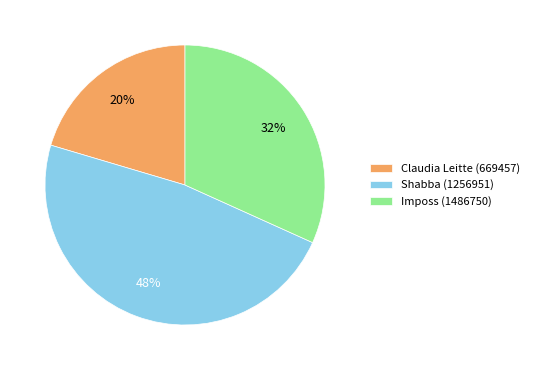

Which has a higher value, Imposs (1486750) or Claudia Leitte (669457)?

Imposs (1486750)